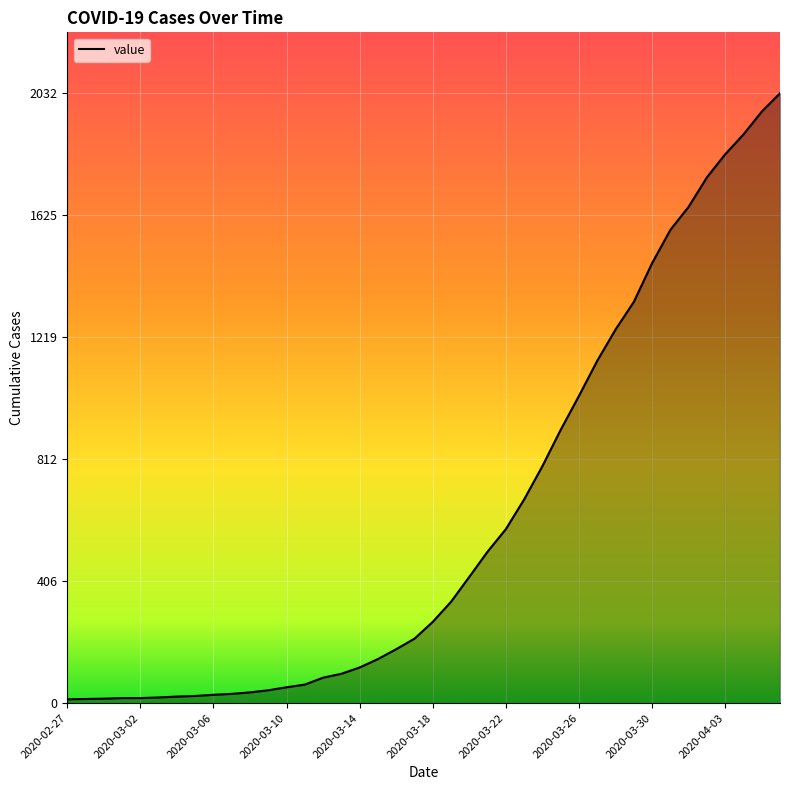

What is the maximum value shown in the chart?

2032